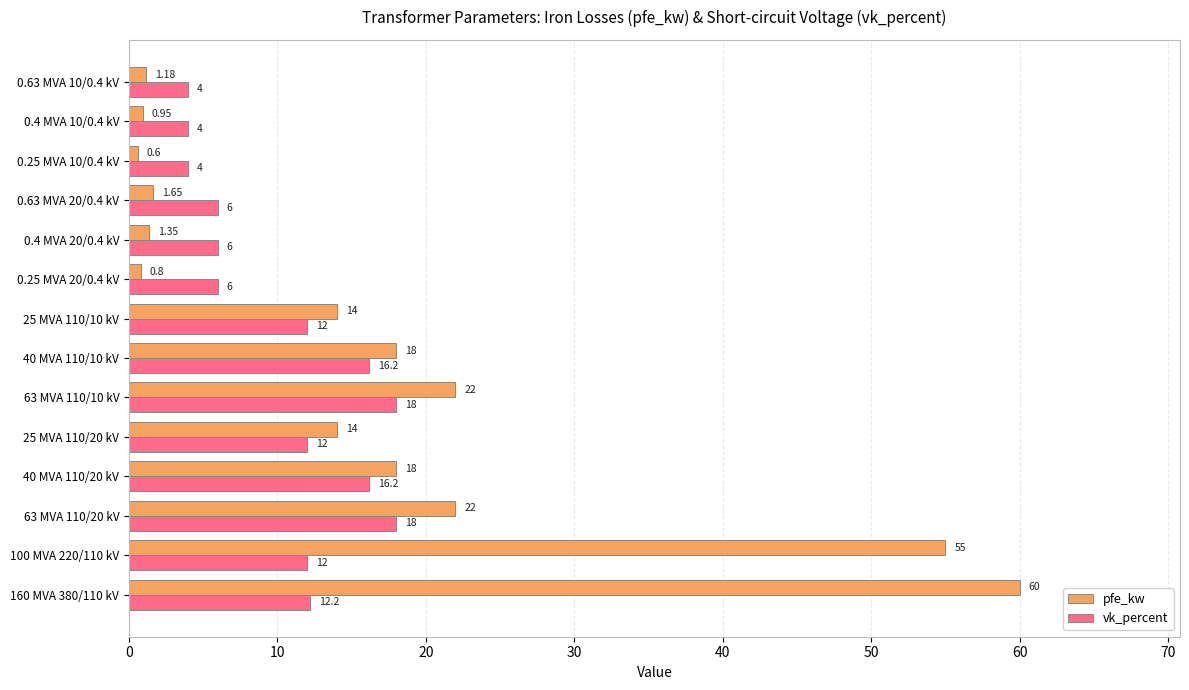

List the series in order of their peak value, highest first.

pfe_kw, vk_percent